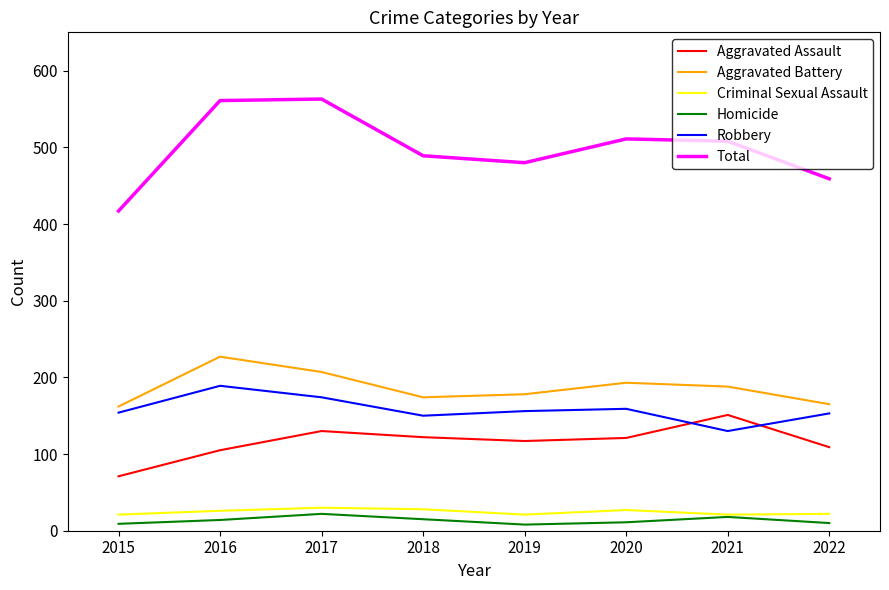

True or false: Homicide and Total cross at least once.

False